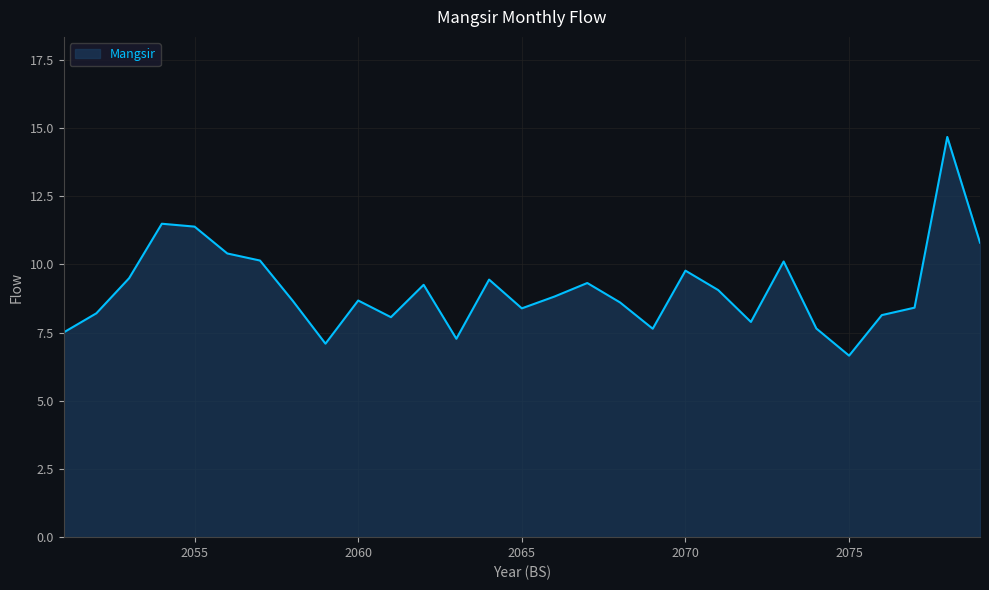

What is the difference between the maximum and minimum values?

8.0